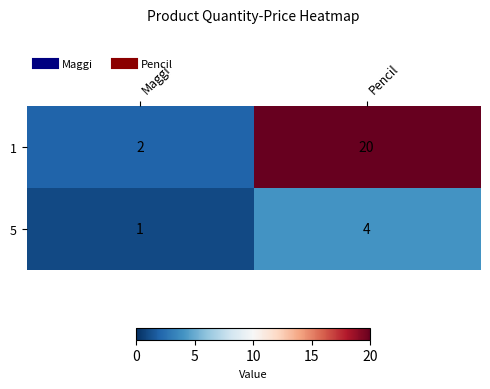

Count the number of categories in the chart.

2